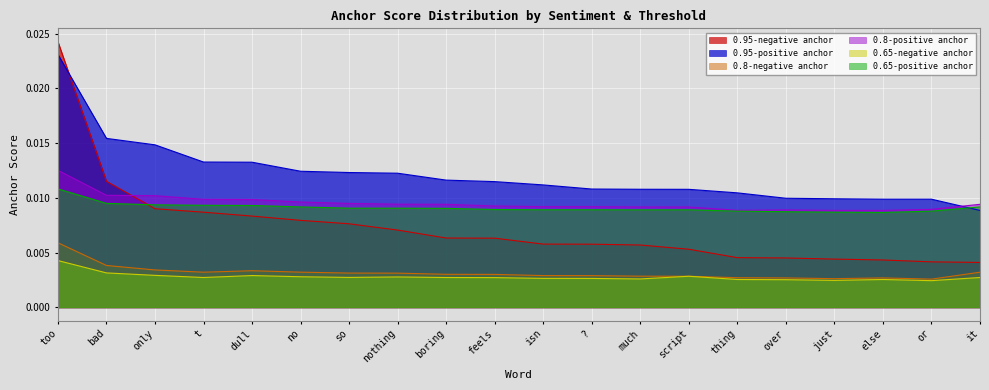

The value of 0.95-positive anchor at feels is 0.0. True or false?

False